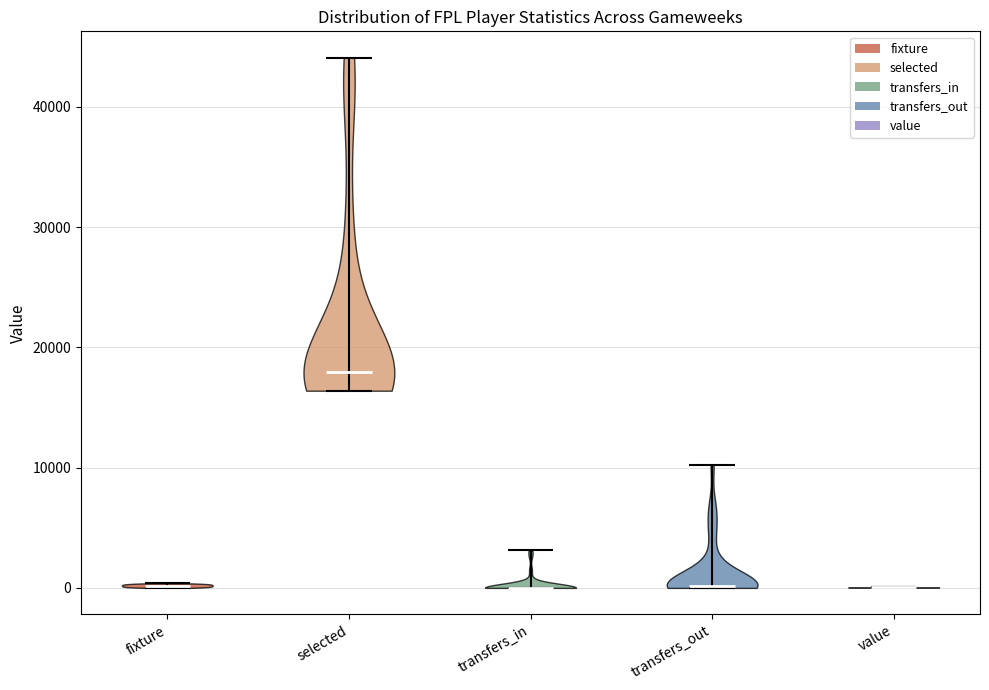

Reading left to right, read every violin against the y-axis: where its median line is, and the lowest and highest points it reaches. The values are not printed on the chart, so give them approximately, as read against the axis.

fixture: median line 0, lowest point 0, highest point 0
selected: median line 18000, lowest point 16000, highest point 44000
transfers_in: median line 0, lowest point 0, highest point 3000
transfers_out: median line 0, lowest point 0, highest point 10000
value: median line 0, lowest point 0, highest point 0